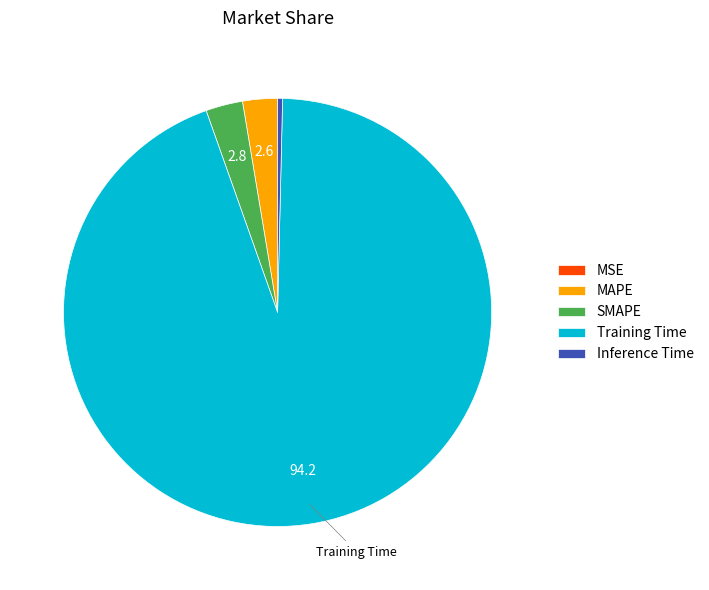

Is it true that MAPE is 10% of the pie?

False